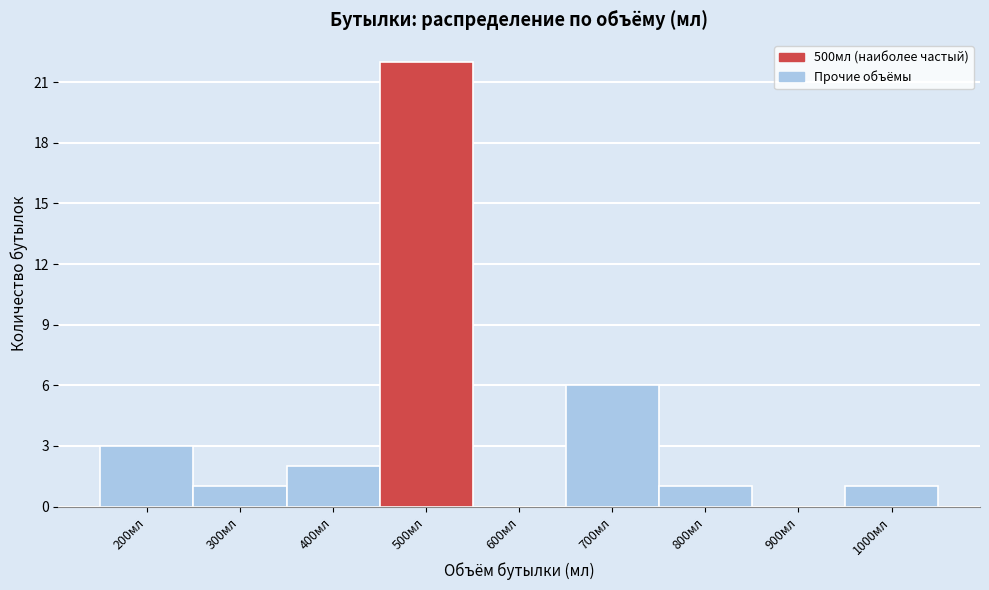

How tall is the bar that spans 150 to 250 on the x-axis? The values are not printed on the chart, so give them approximately, as read against the axis.

3